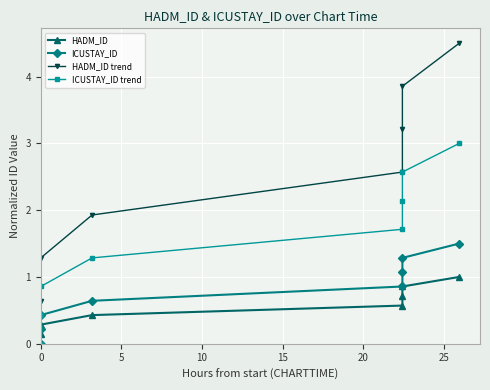

What is the greatest value displayed?

4.5